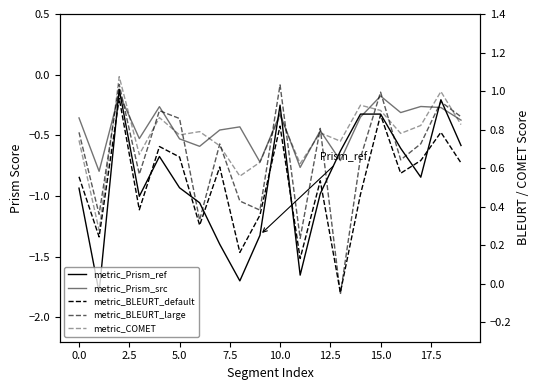

What is the maximum value for metric_BLEURT_default?

1.0